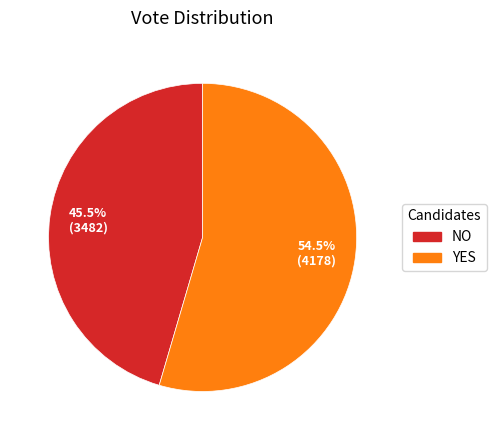

Is there a majority slice in this chart?

Yes